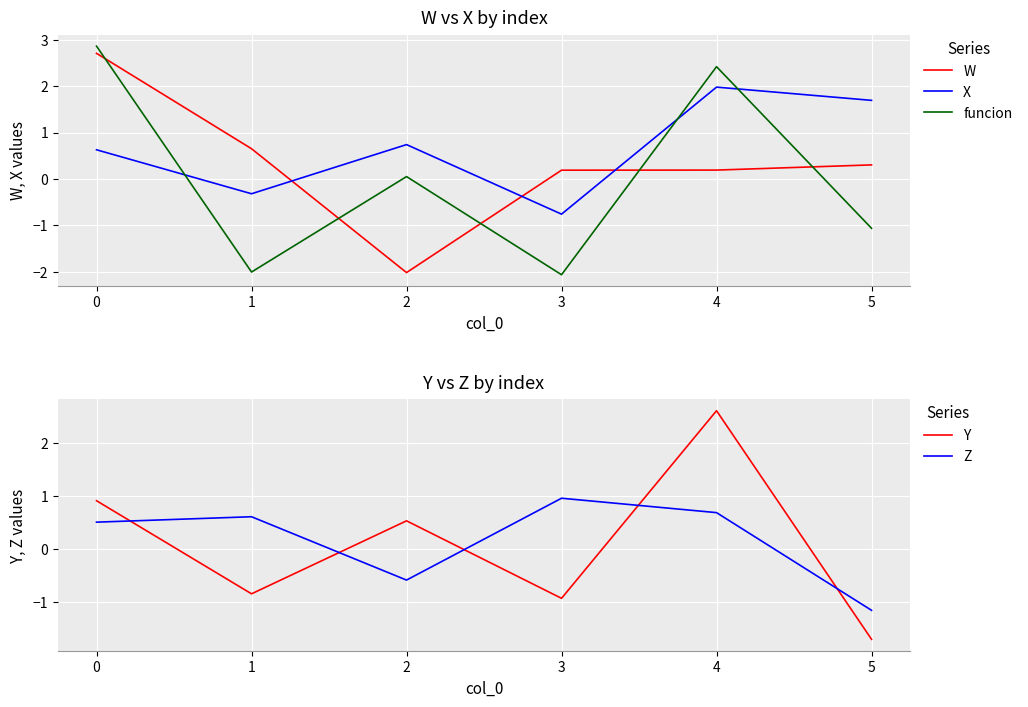

Does the chart display data point markers on the line(s)?

No